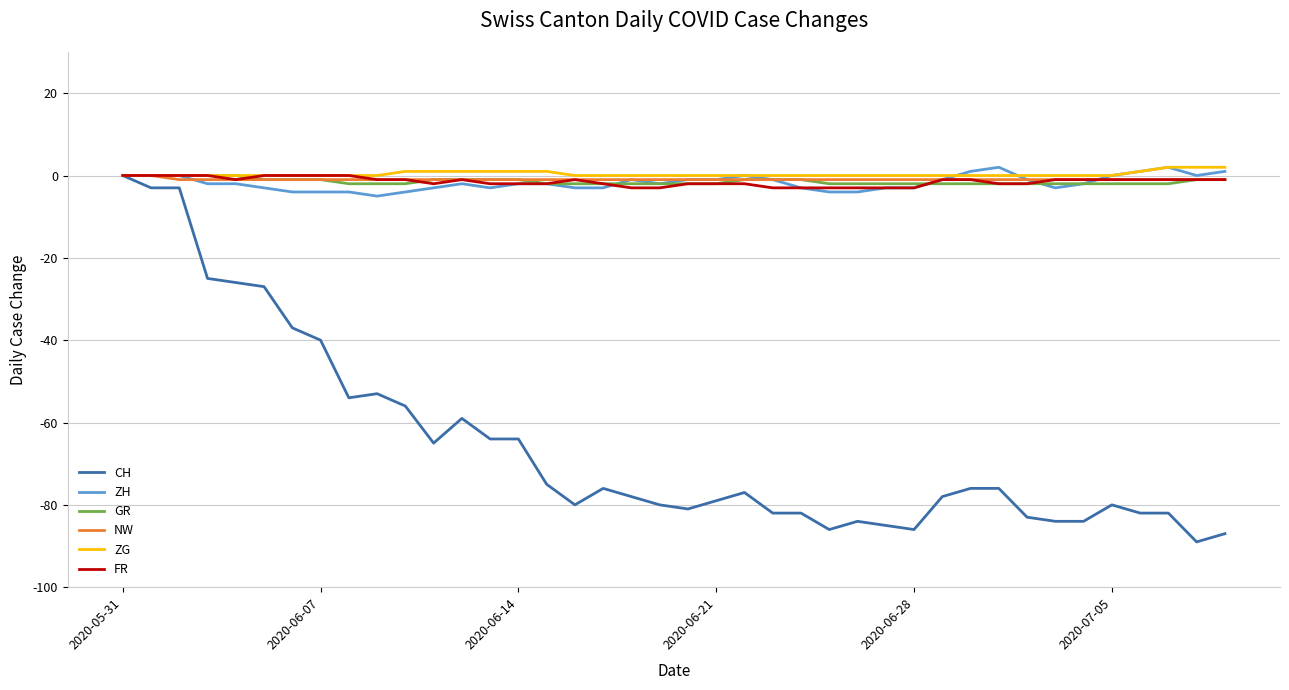

Does the chart display data point markers on the line(s)?

No